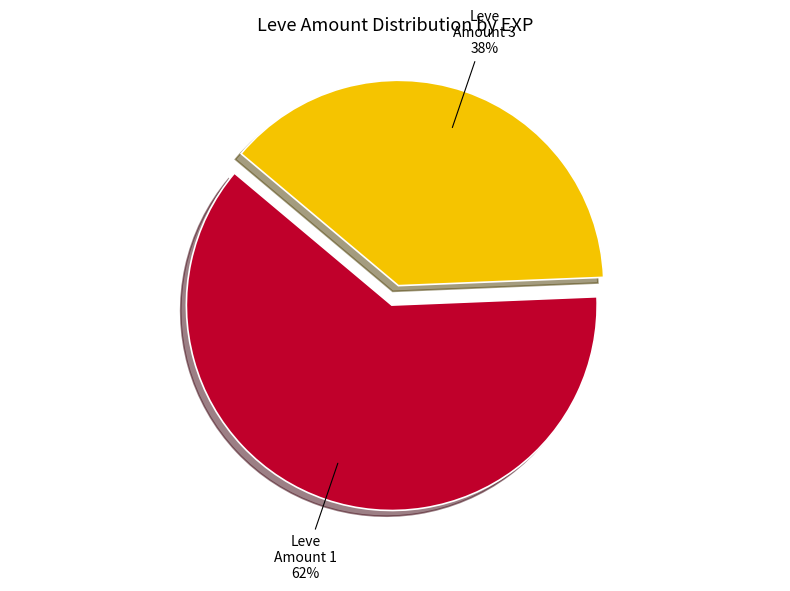

Does any single category account for the majority?

Yes